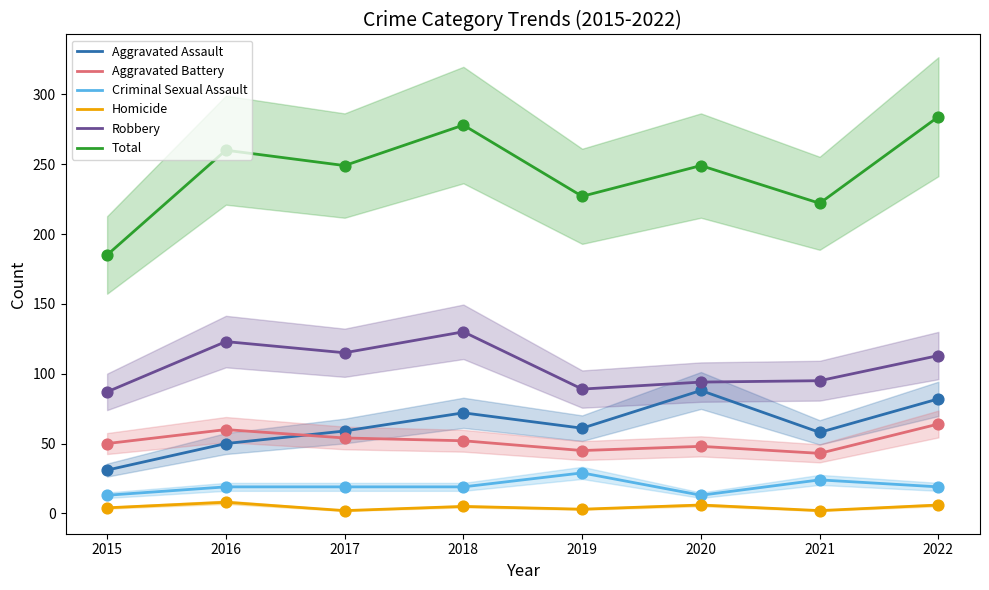

What are all the series names shown in the legend?

Aggravated Assault, Aggravated Battery, Criminal Sexual Assault, Homicide, Robbery, Total